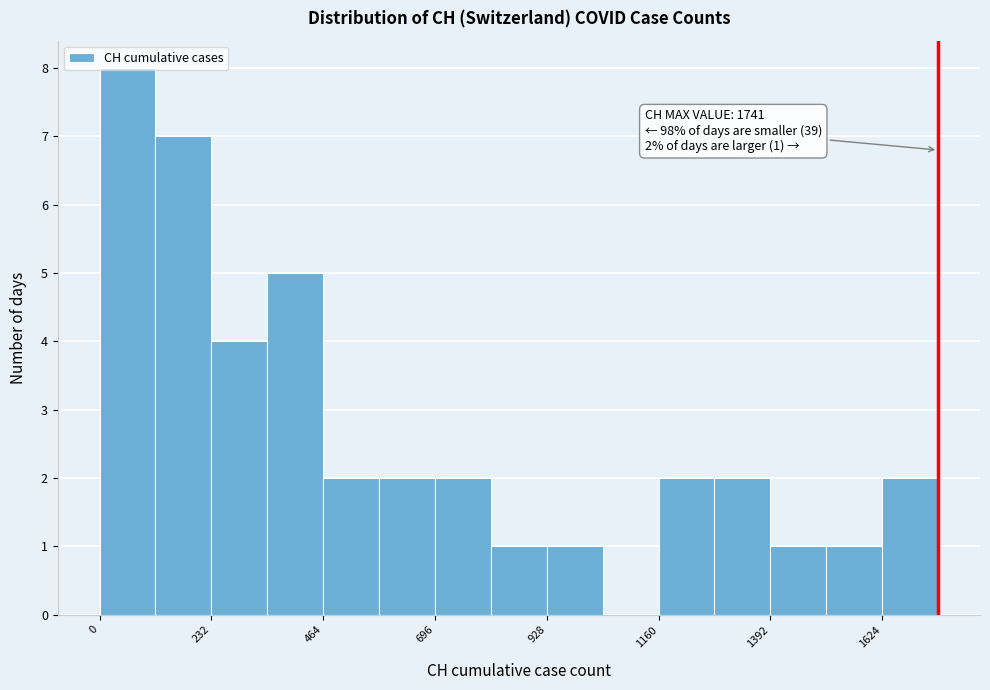

Around what value on the x-axis is the tallest bar? Give the approximate position of its centre, as read against the axis.

50